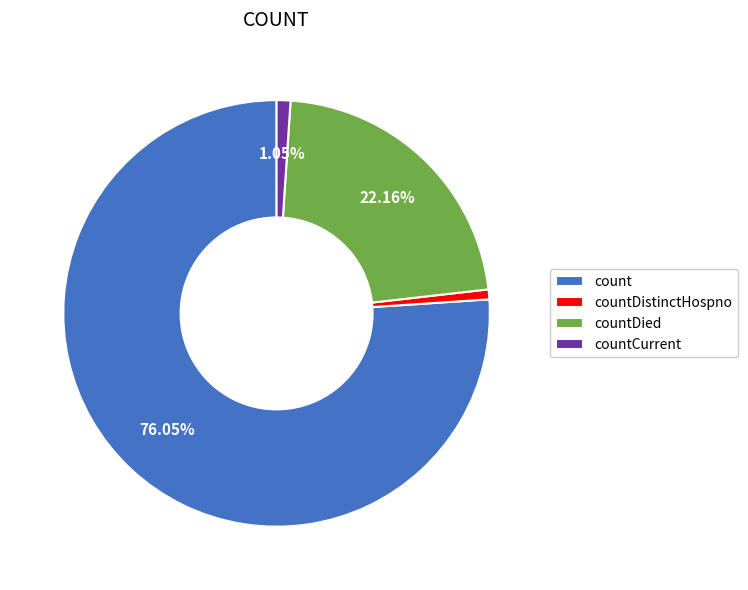

Combined, do countDistinctHospno and countCurrent account for over 50%?

No